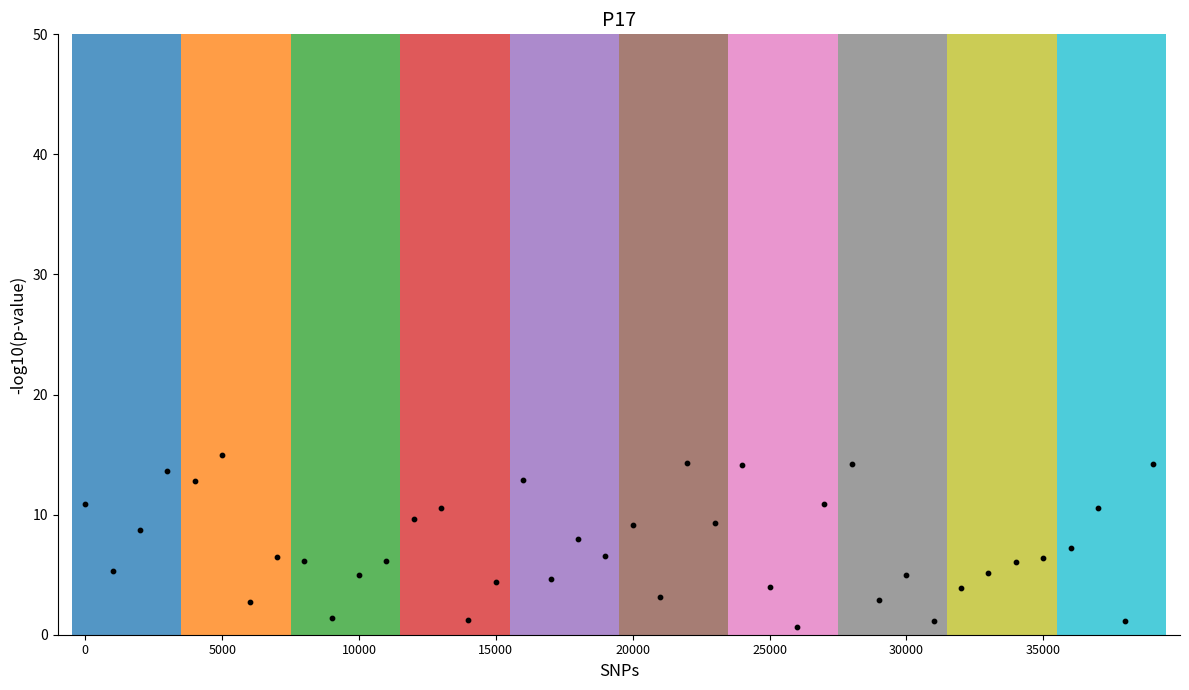

What is the range of Y values (max minus min)?

14.4